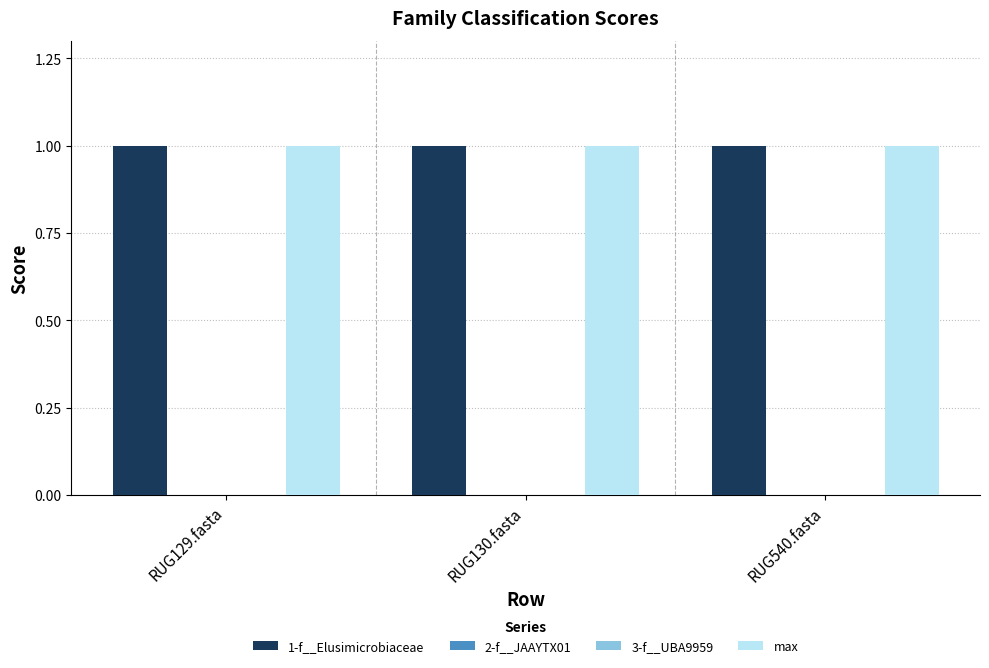

Are the bars horizontal?

No